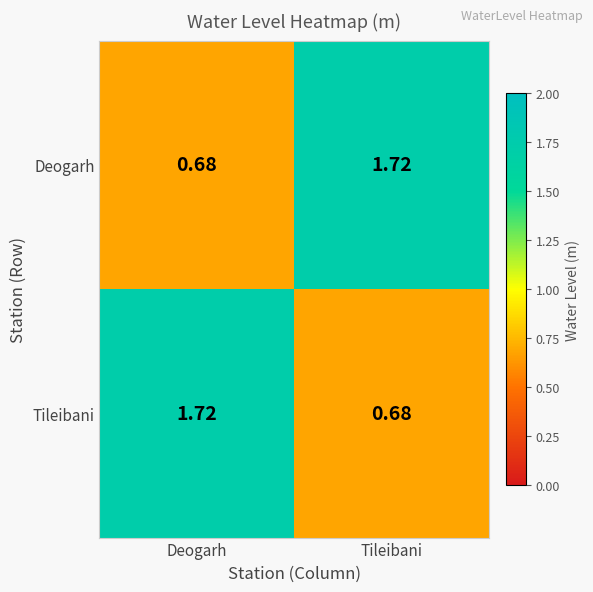

How many data points in Tileibani are less than 1?

1